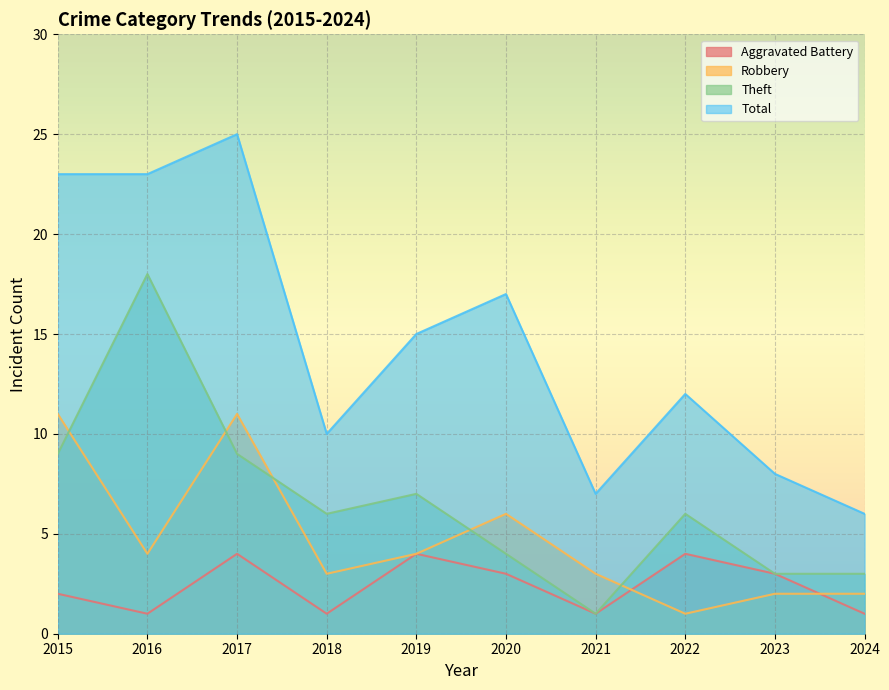

What are all the series names shown in the legend?

Aggravated Battery, Robbery, Theft, Total